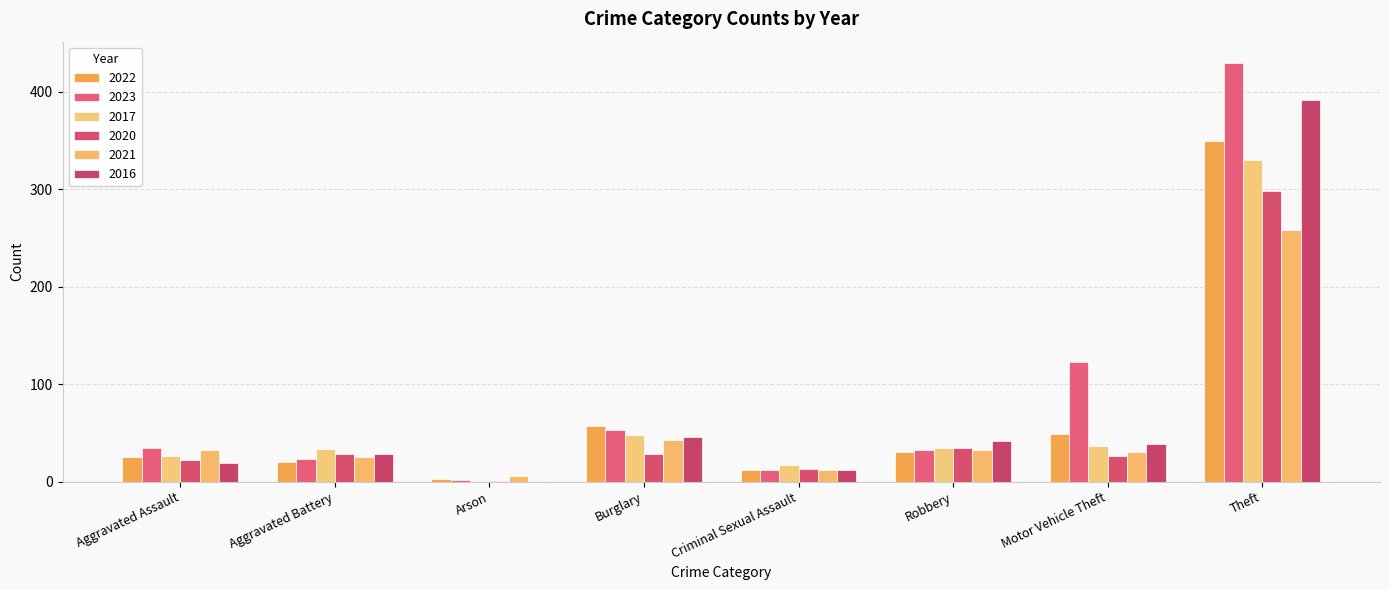

Is the value of 2022 at Burglary greater than the value of 2020 at Criminal Sexual Assault?

Yes